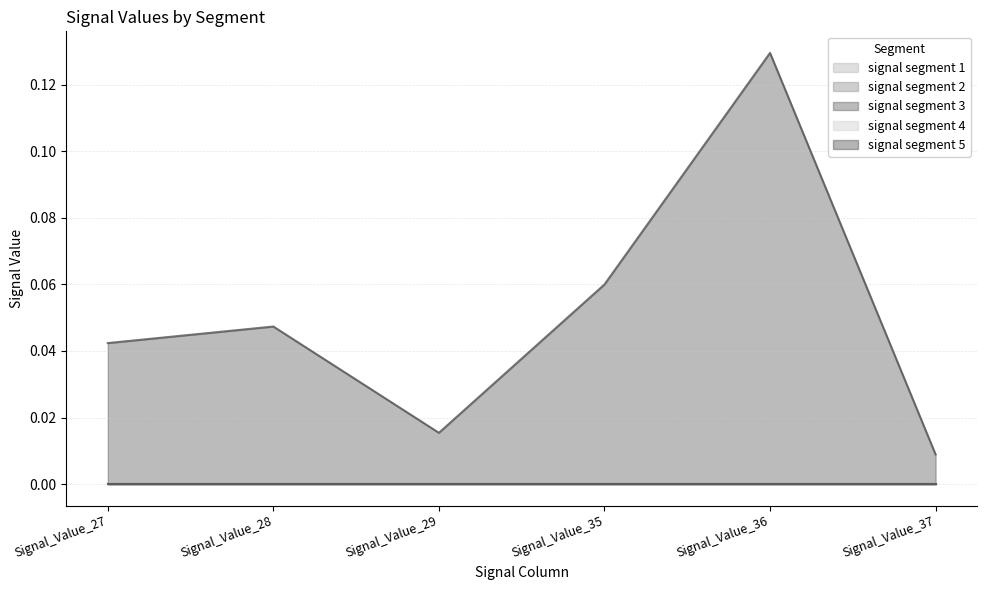

Reading right to left, transcribe all the data shown in this chart.

signal segment 1: Signal_Value_37=0.0	Signal_Value_36=0.0	Signal_Value_35=0.0	Signal_Value_29=0.0	Signal_Value_28=0.0	Signal_Value_27=0.0
signal segment 2: Signal_Value_37=0.0	Signal_Value_36=0.0	Signal_Value_35=0.0	Signal_Value_29=0.0	Signal_Value_28=0.0	Signal_Value_27=0.0
signal segment 3: Signal_Value_37=0.0	Signal_Value_36=0.1	Signal_Value_35=0.1	Signal_Value_29=0.0	Signal_Value_28=0.0	Signal_Value_27=0.0
signal segment 4: Signal_Value_37=0.0	Signal_Value_36=0.0	Signal_Value_35=0.0	Signal_Value_29=0.0	Signal_Value_28=0.0	Signal_Value_27=0.0
signal segment 5: Signal_Value_37=0.0	Signal_Value_36=0.0	Signal_Value_35=0.0	Signal_Value_29=0.0	Signal_Value_28=0.0	Signal_Value_27=0.0